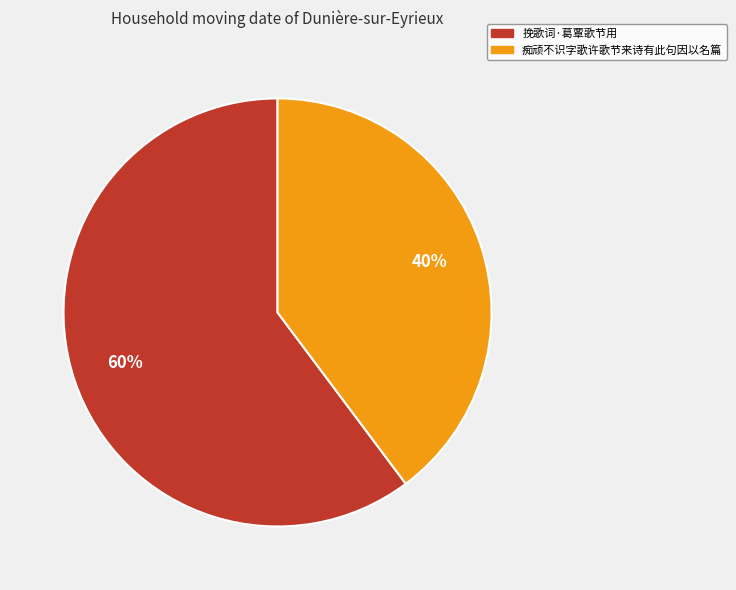

Count the number of slices in the pie.

2